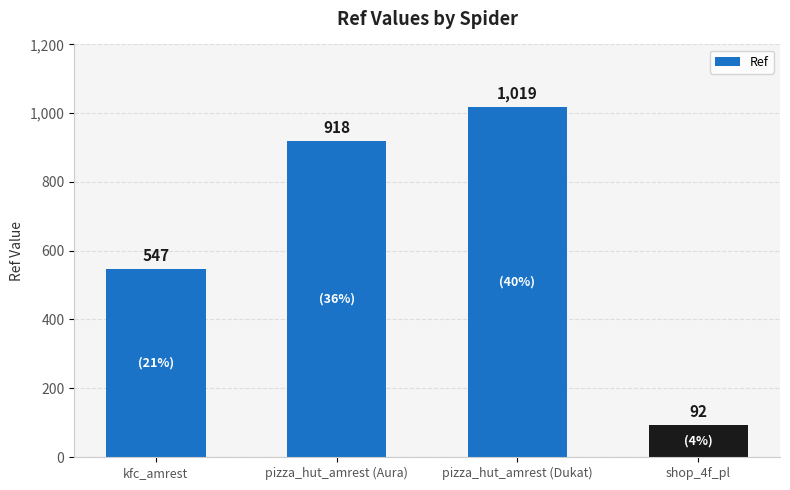

How many values are below 918?

2